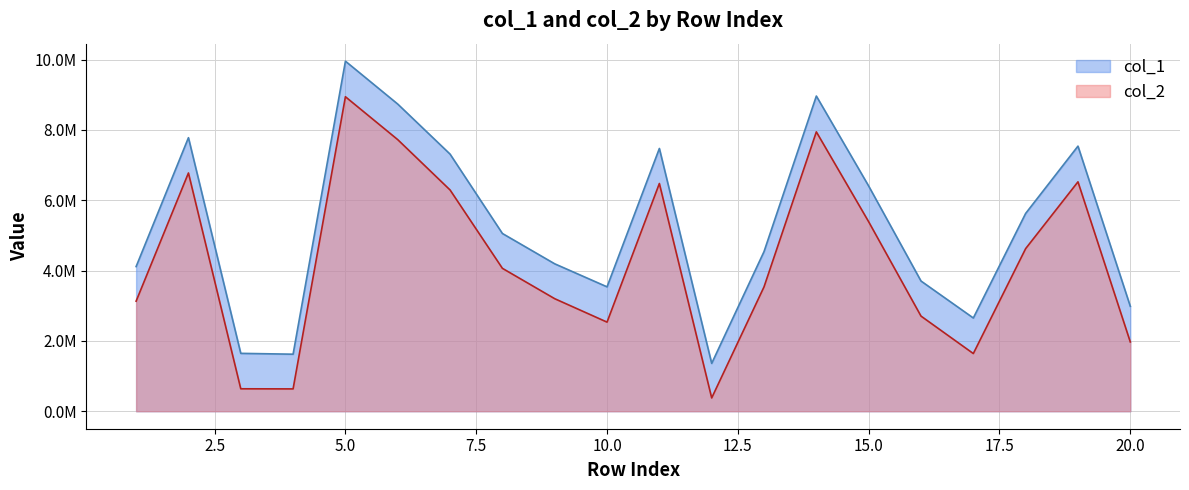

Reading left to right, transcribe all the data shown in this chart.

col_1: 1=4113804	2=7779460	3=1645615	4=1621780	5=9955858	6=8735529	7=7312305	8=5055228	9=4192422	10=3537610	11=7473000	12=1360471	13=4539402	14=8963884	15=6404797	16=3703227	17=2651665	18=5625476	19=7539336	20=2983904
col_2: 1=3129838	2=6775893	3=638064	4=634840	5=8944100	6=7723910	7=6292364	8=4064081	9=3200071	10=2533846	11=6476797	12=377595	13=3536455	14=7945694	15=5388296	16=2705538	17=1640152	18=4624213	19=6524001	20=1969930